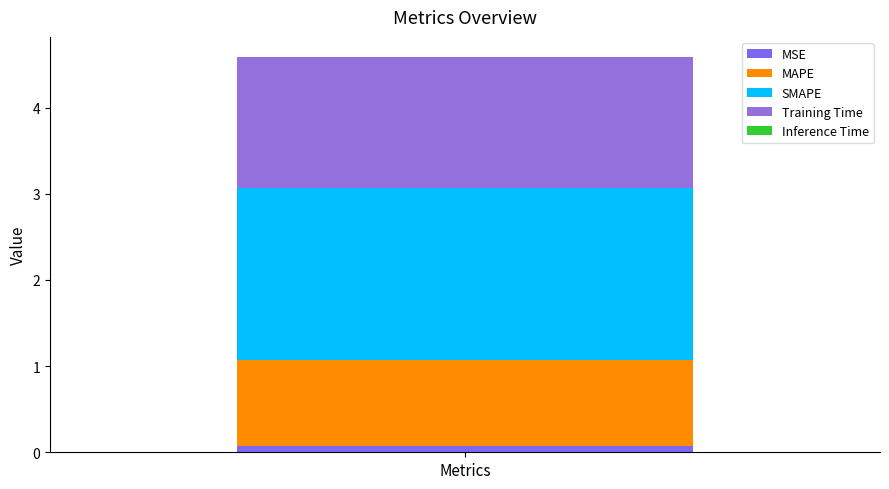

How many series are shown in this chart?

5